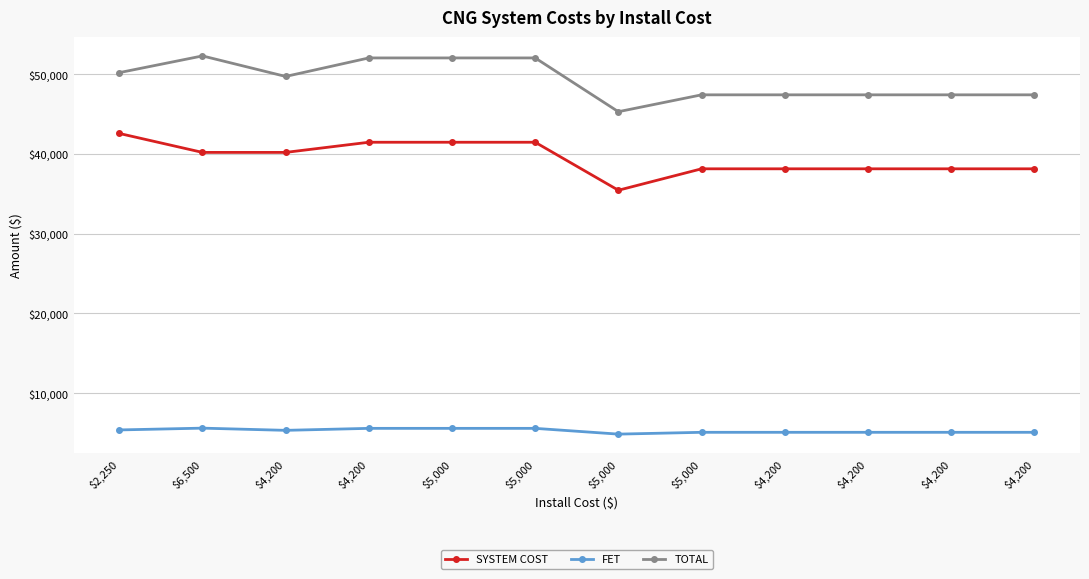

What is the average value of the TOTAL series?

49222.4